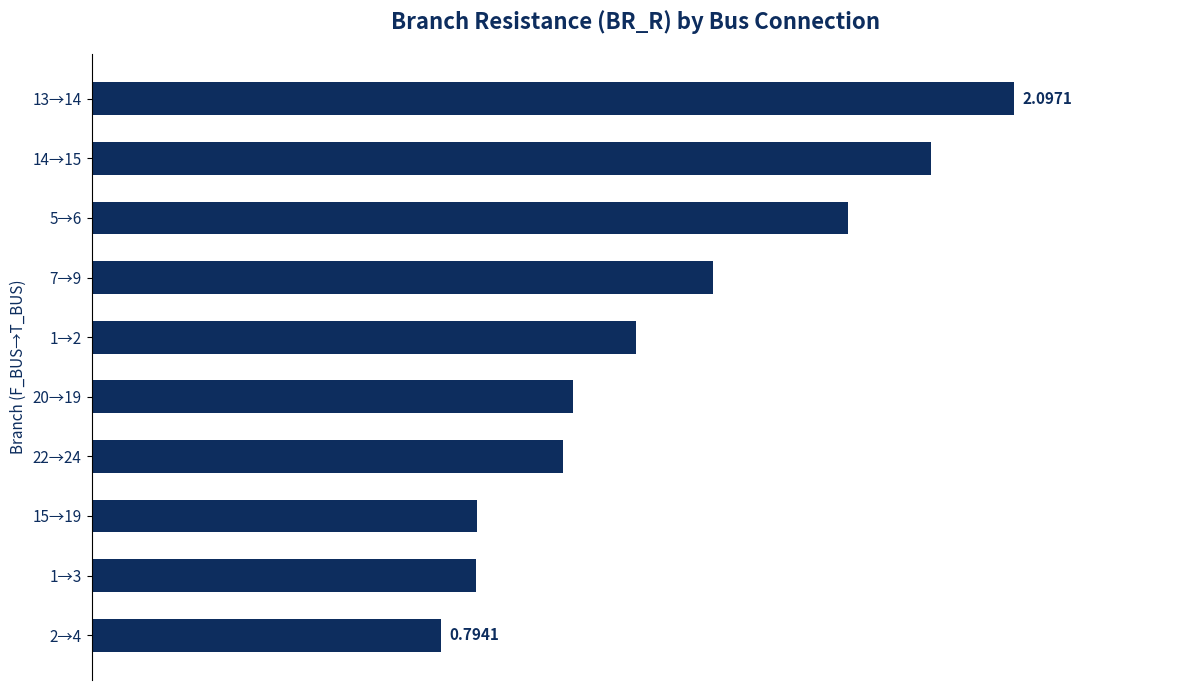

How many bars are there in total?

10